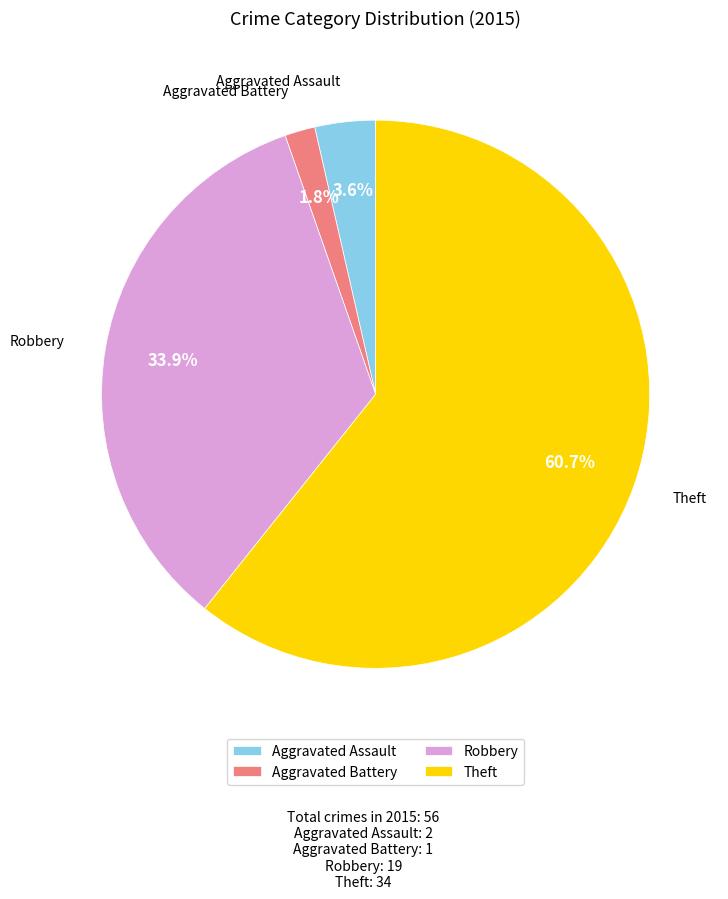

What percentage is the Aggravated Assault slice, to the nearest percent?

4%